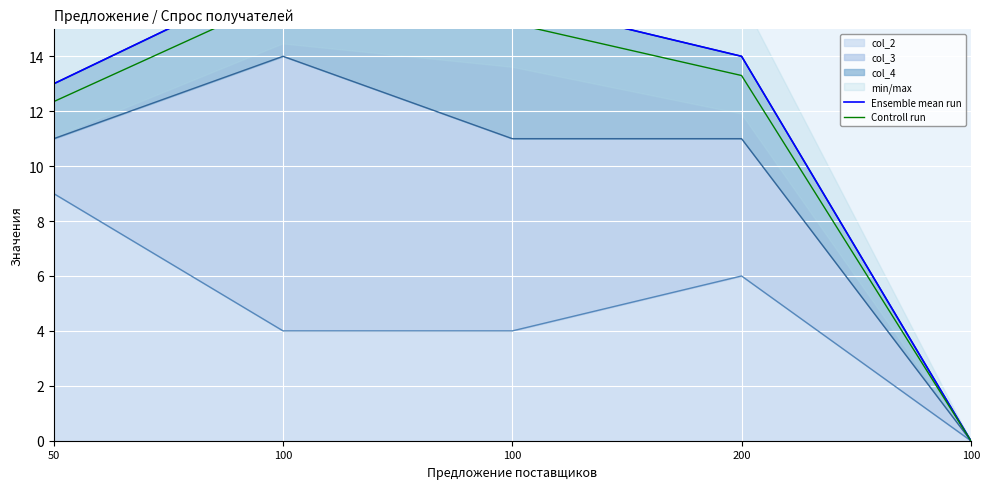

List the series in order of their overall mean, highest first.

Ensemble mean run, Controll run